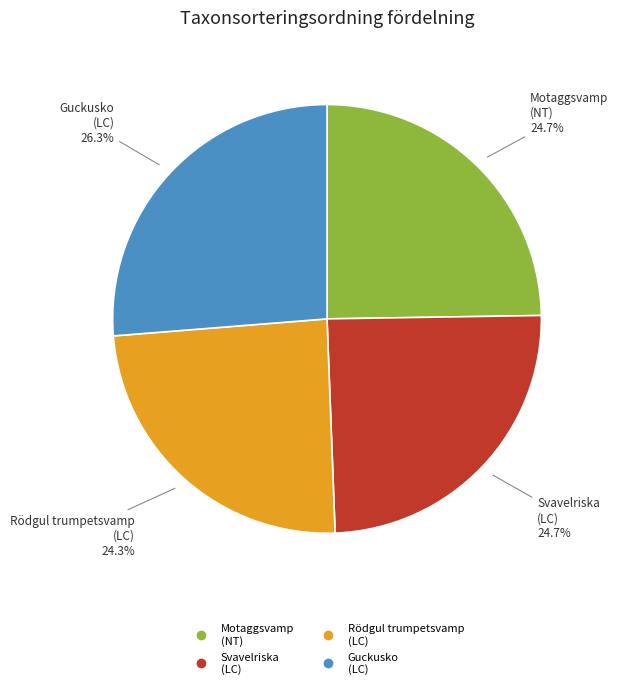

Is there any slice that represents more than half of the pie?

No